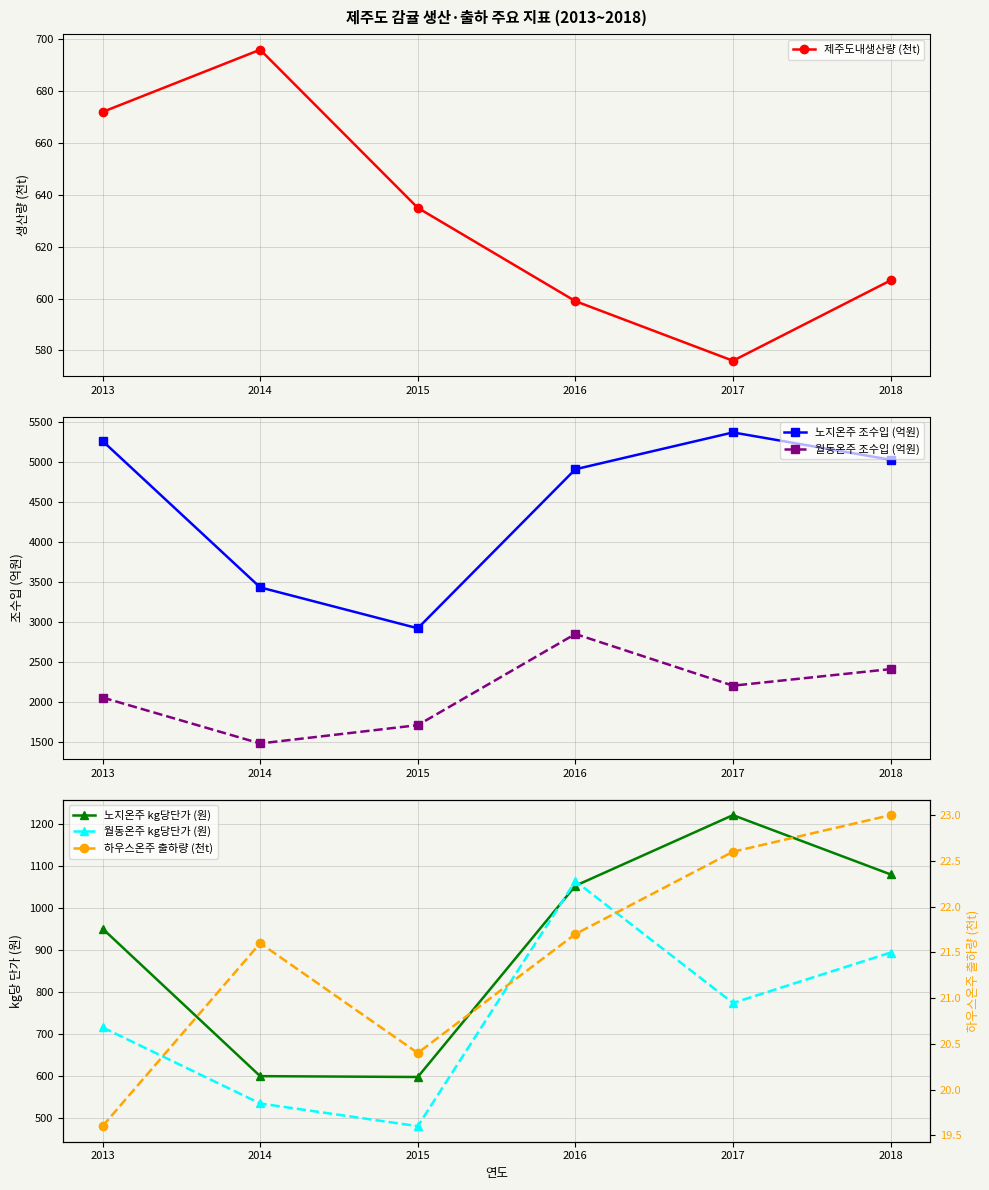

Is this an area chart (filled region under the line)?

No